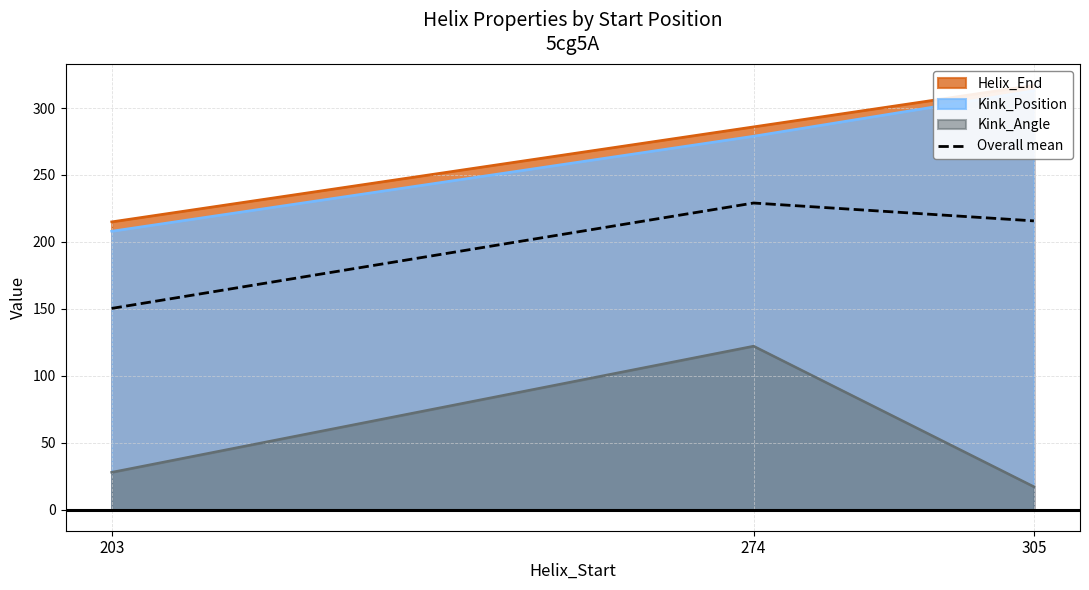

Rank the categories by value from highest to lowest.

274, 305, 203